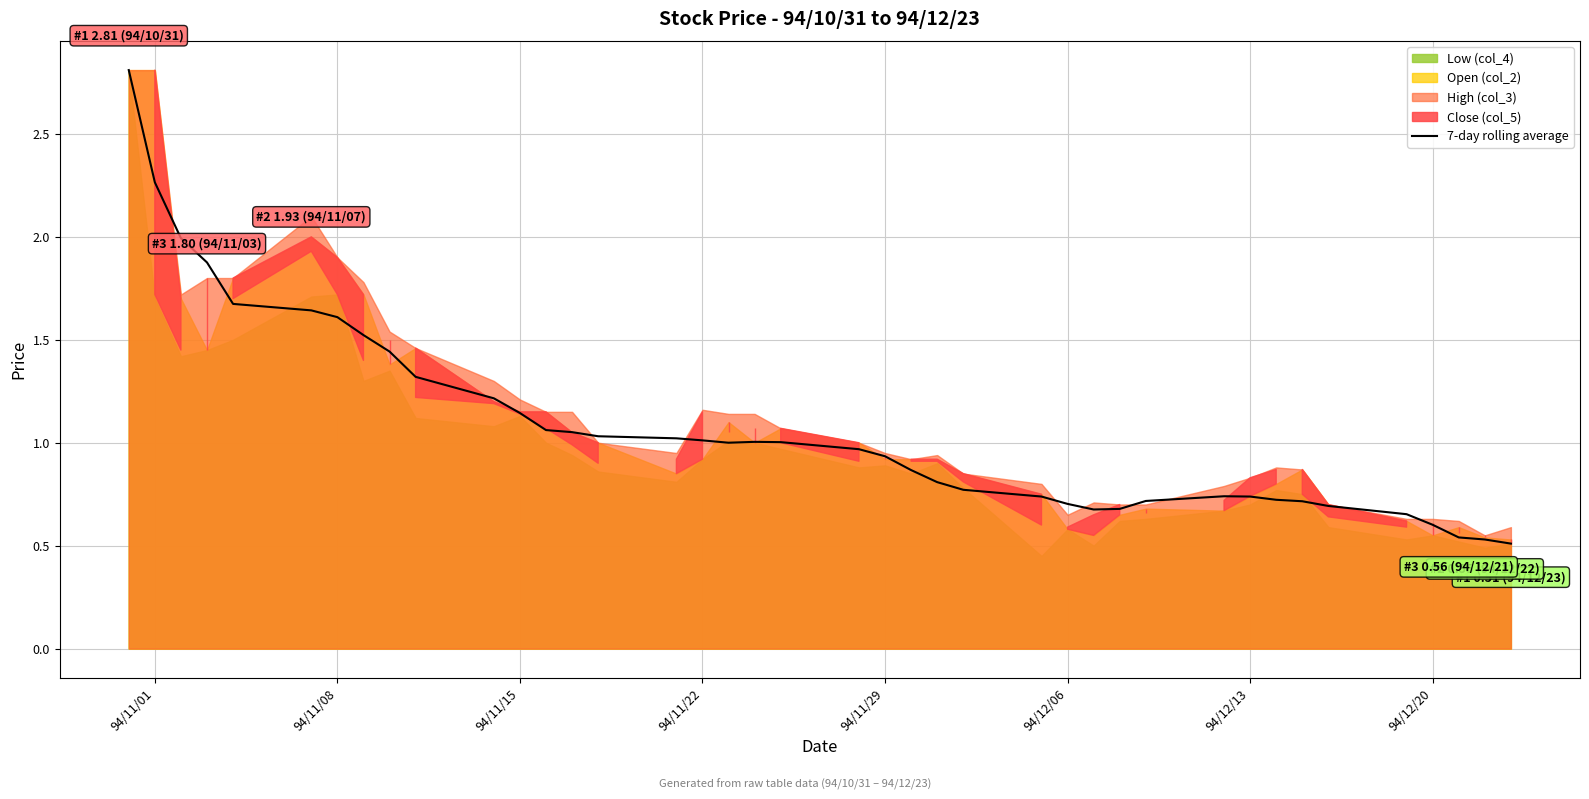

What is the highest value of the 7-day rolling average series?

2.8